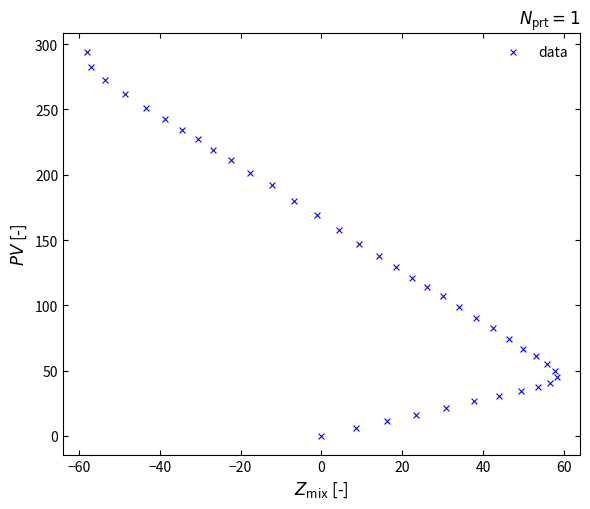

What is the range of X values (max minus min)?

116.3